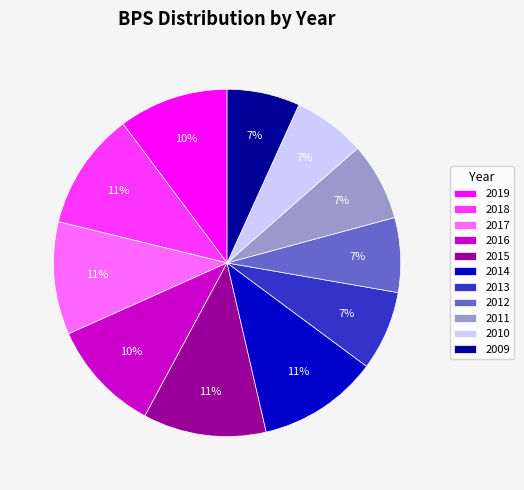

Is the sum of 2009 and 2014 greater than half?

No